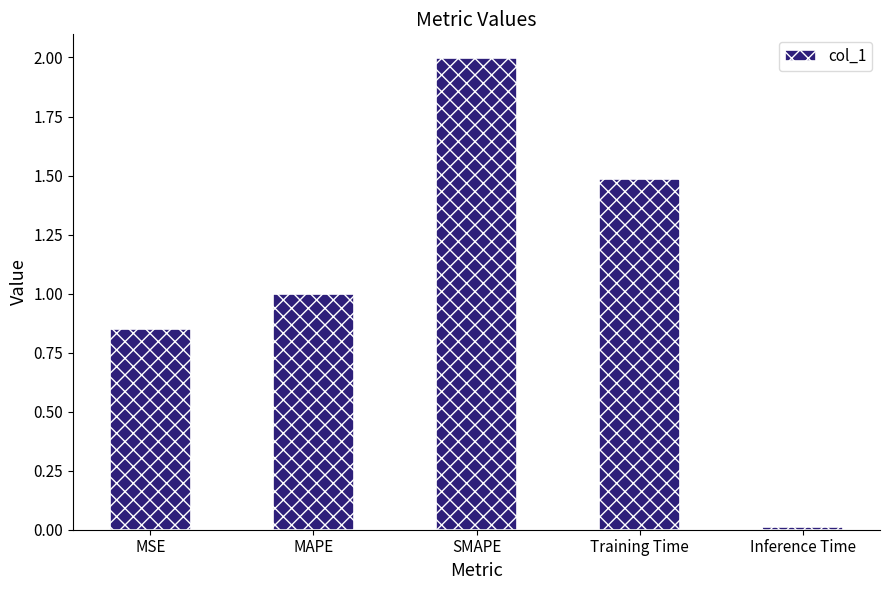

What is the greatest value displayed?

2.0